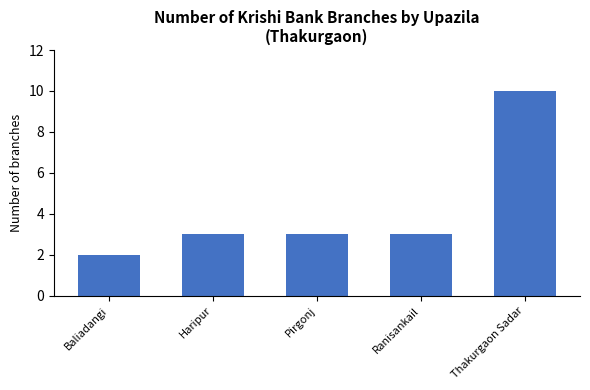

What is the label of the 5th bar from the left?

Thakurgaon Sadar